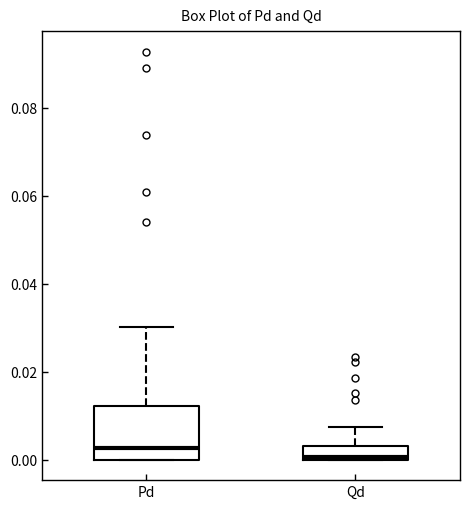

Comparing the boxes themselves (not the whiskers), which one is the tallest?

Pd